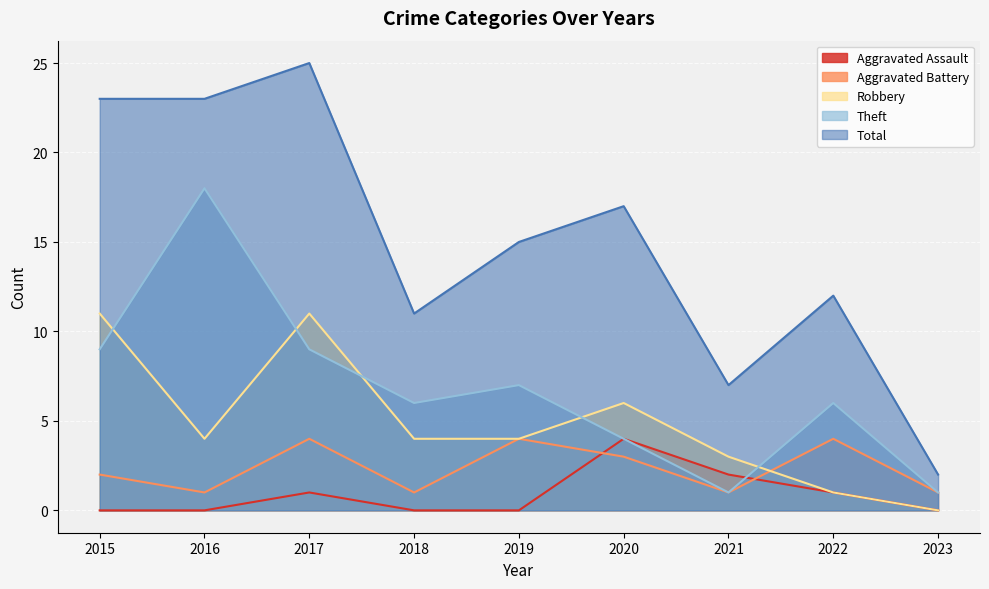

Which series has the widest spread of values?

Total